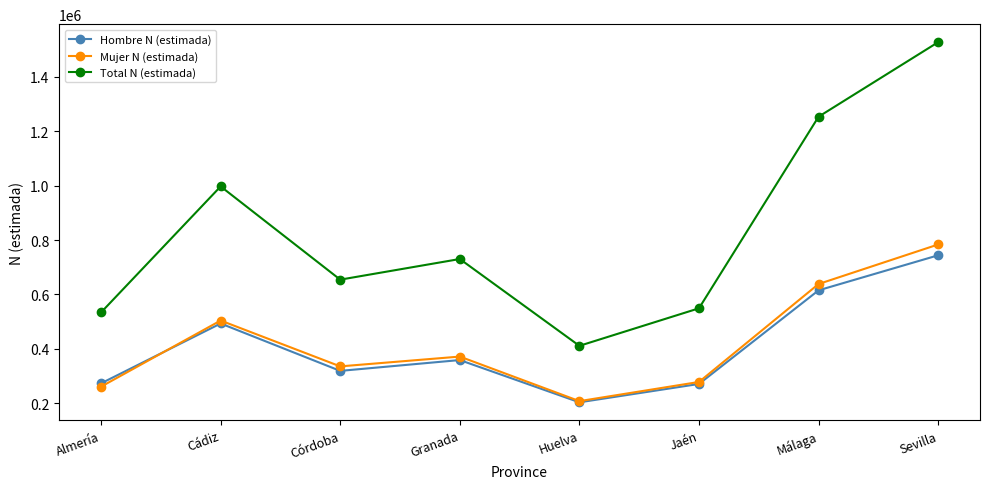

True or false: Total N (estimada) and Mujer N (estimada) intersect in this chart.

False